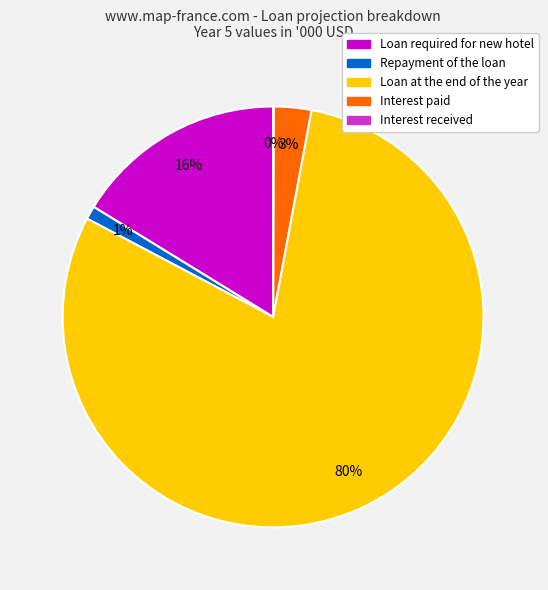

To the nearest percent, what is the difference between the Repayment of the loan and Loan required for new hotel slice percentages?

15%